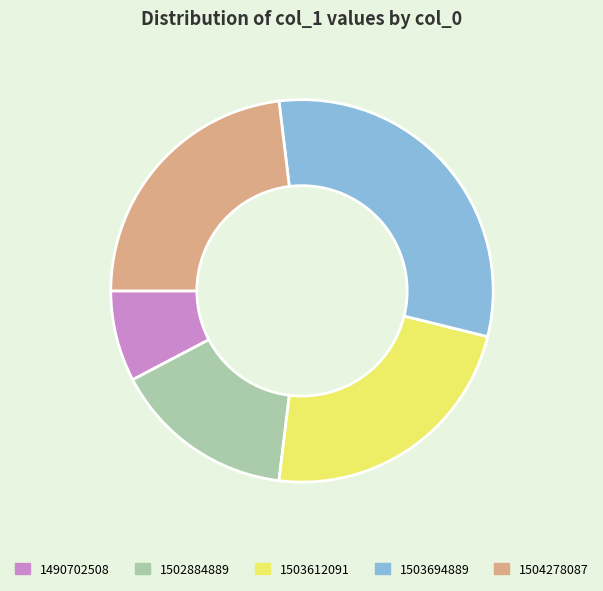

Which slice is the smallest?

1490702508